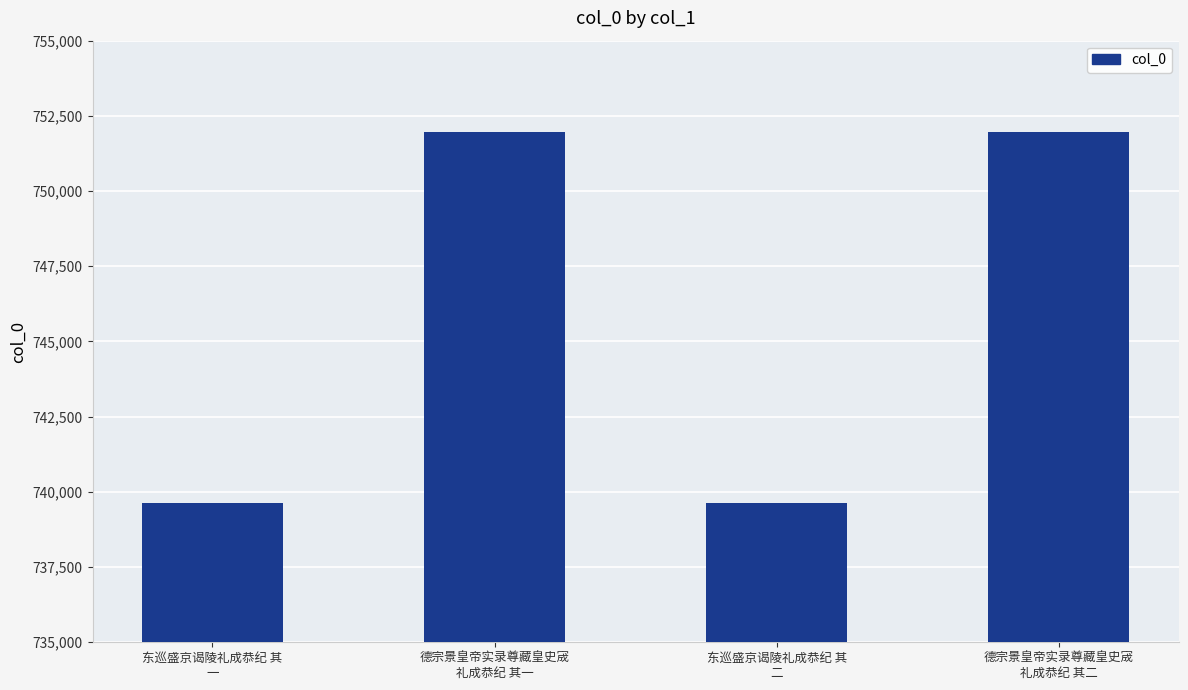

What is the minimum value shown in the chart?

739634